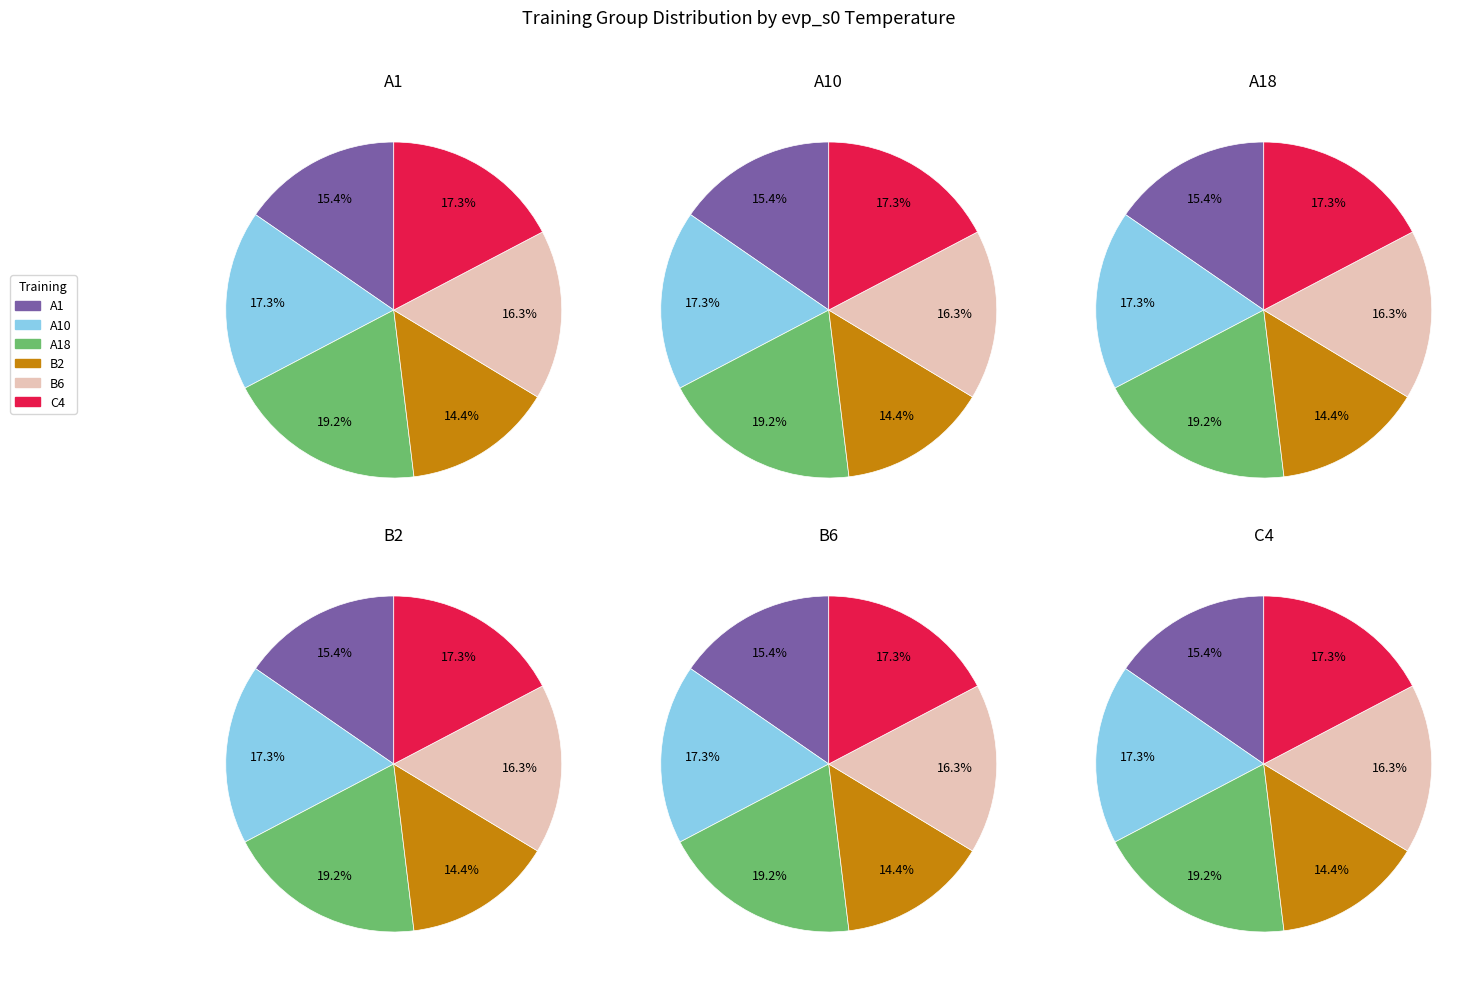

Does A1 account for over 50% of the chart?

No